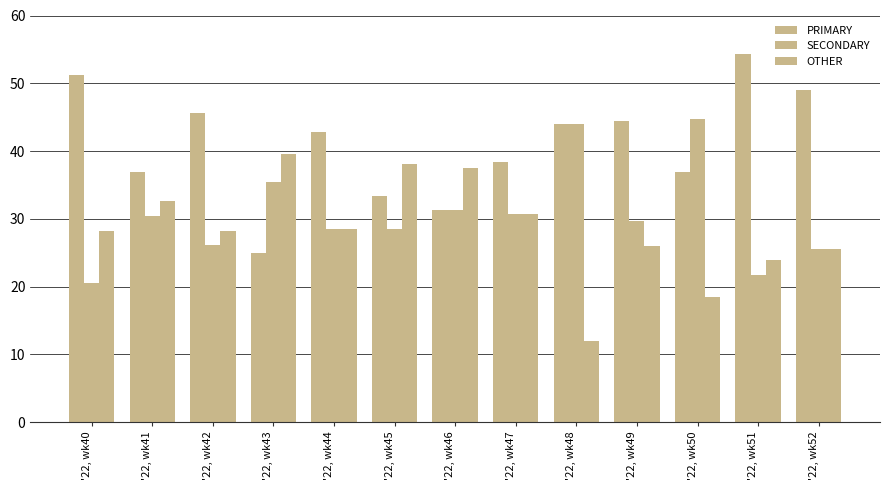

Which series has the widest spread of values?

PRIMARY